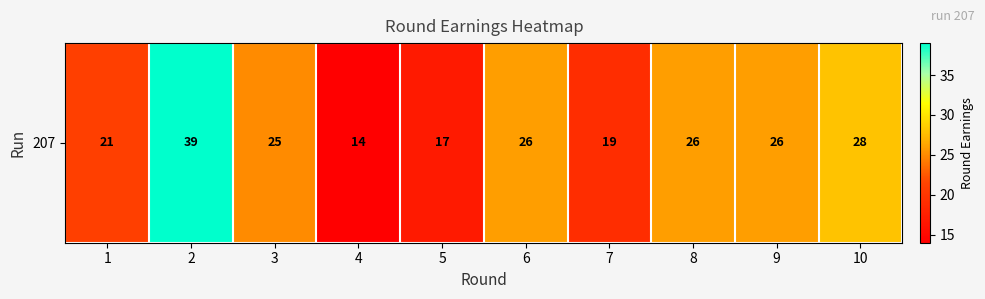

How many values exceed 26?

2